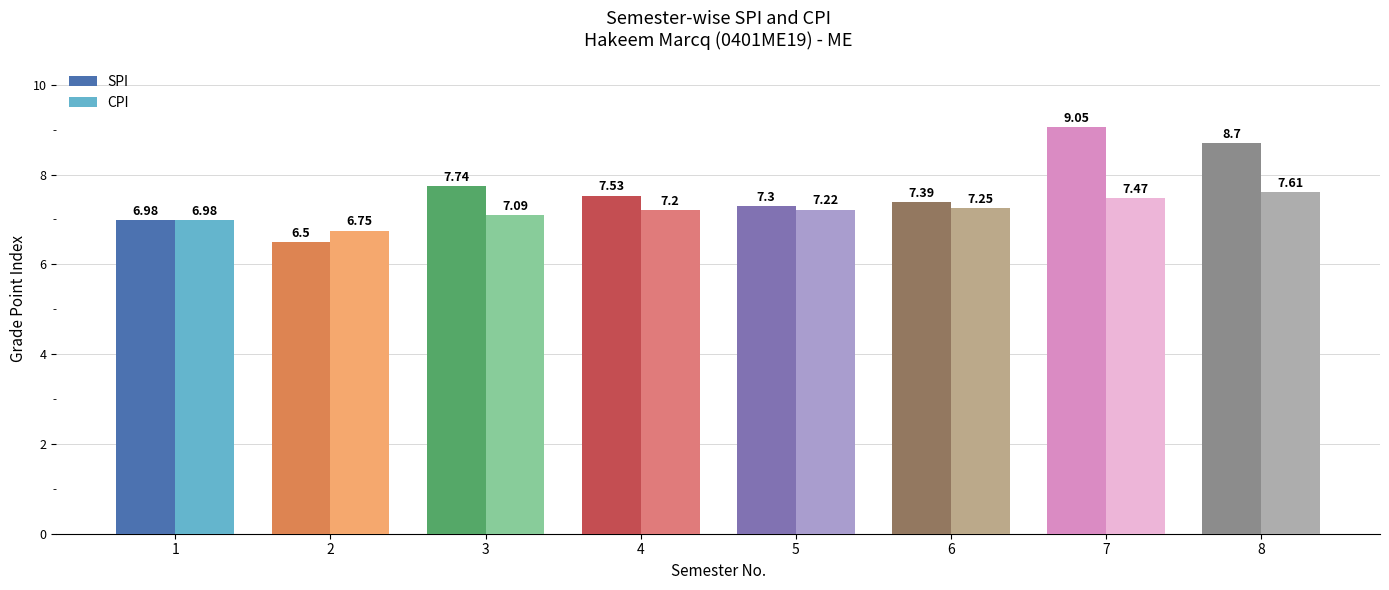

What is the difference between the maximum and second lowest values in the CPI series?

0.6